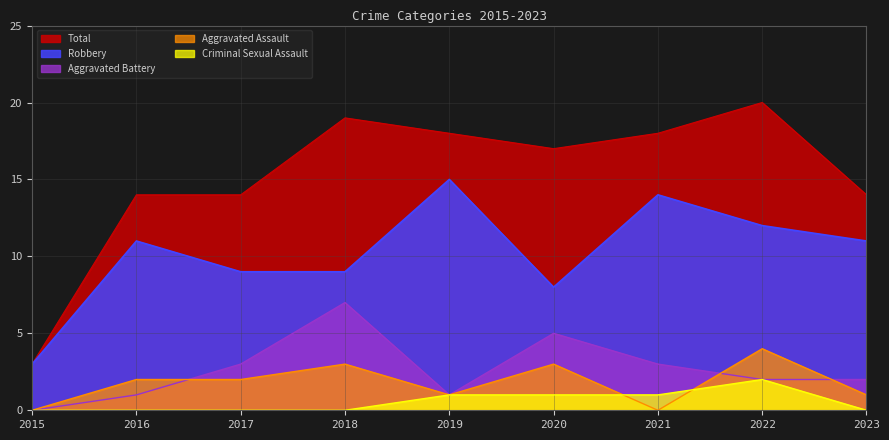

True or false: Criminal Sexual Assault and Total cross at least once.

False